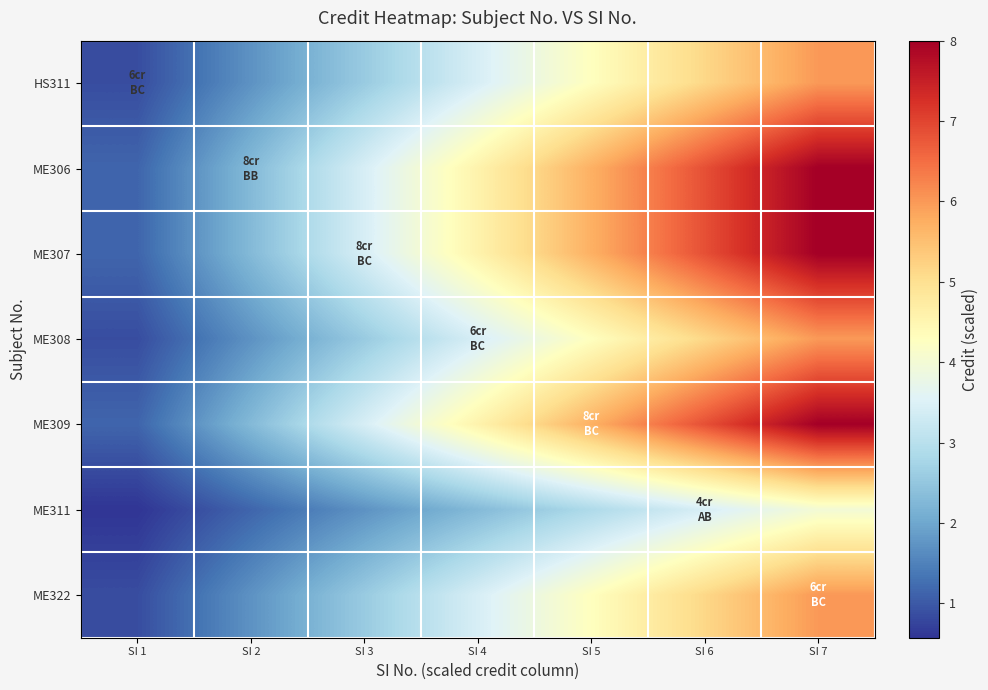

What is the total value across all series at SI 5?

32.9